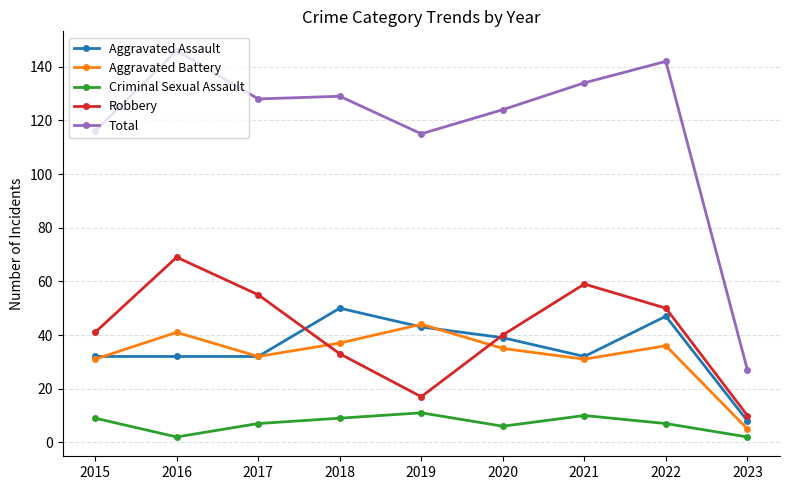

True or false: Total and Aggravated Battery cross at least once.

False